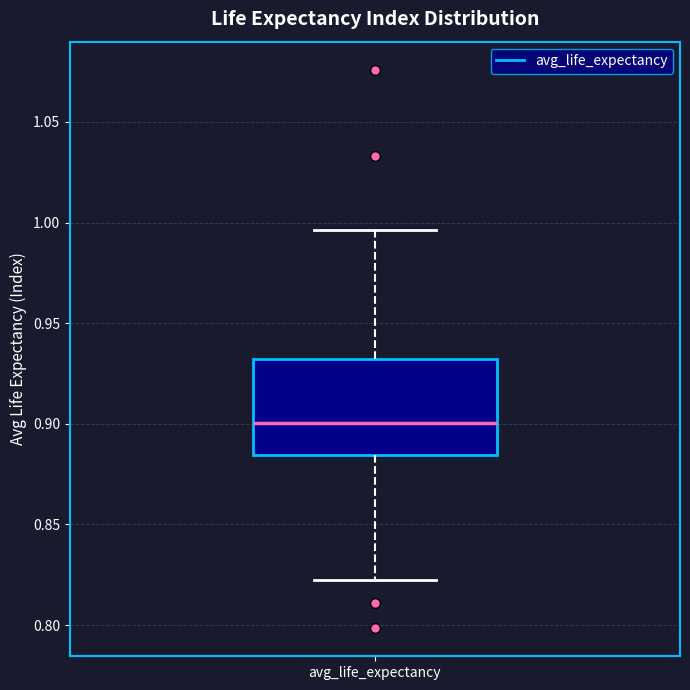

Where does the median line of the box for avg_life_expectancy sit on the y-axis? The values are not printed on the chart, so give them approximately, as read against the axis.

0.900